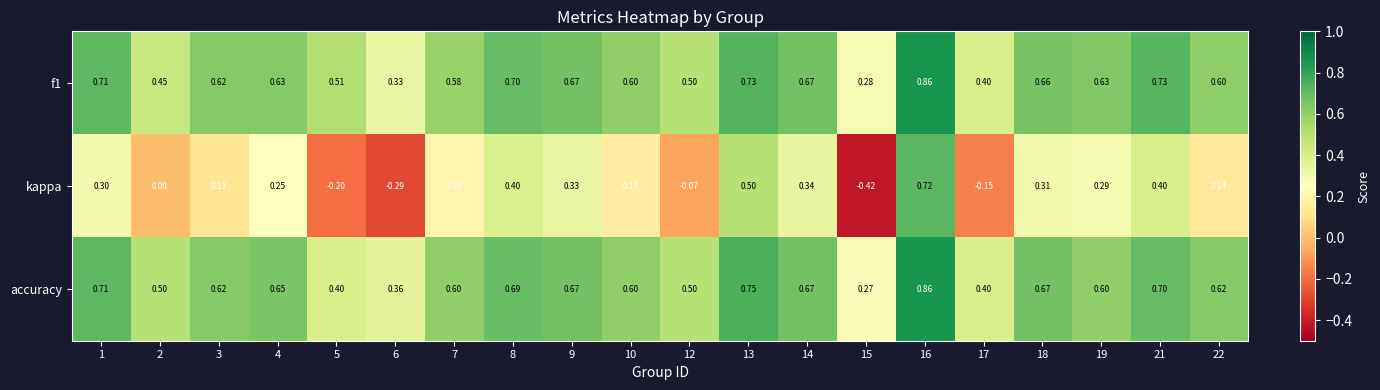

Is the value of f1 at 7 greater than the value of kappa at 3?

Yes